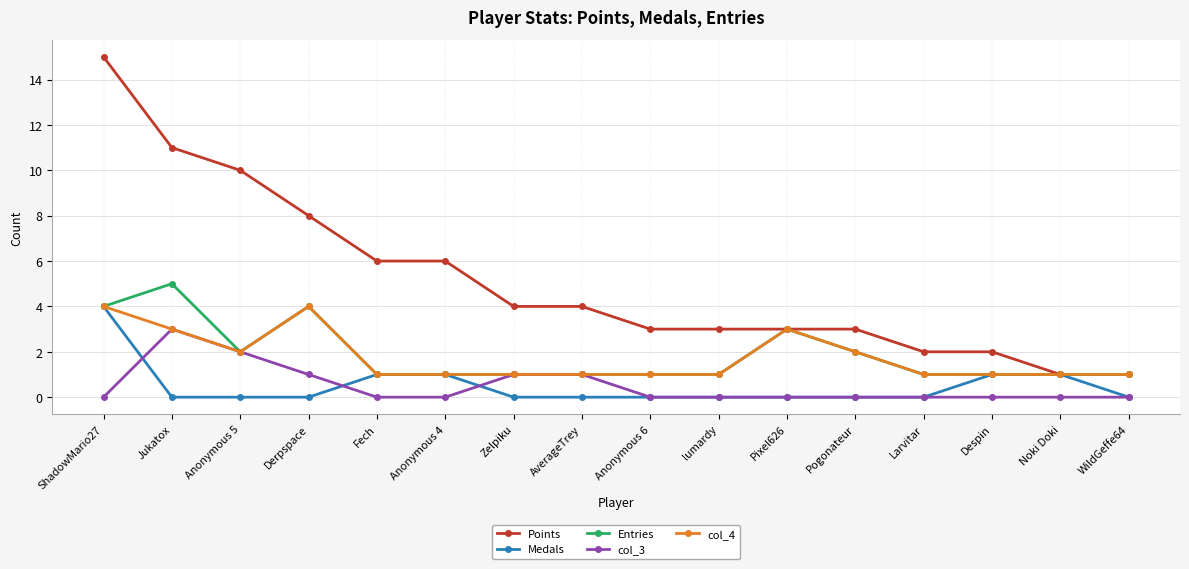

What is the sum of all Medals values?

8